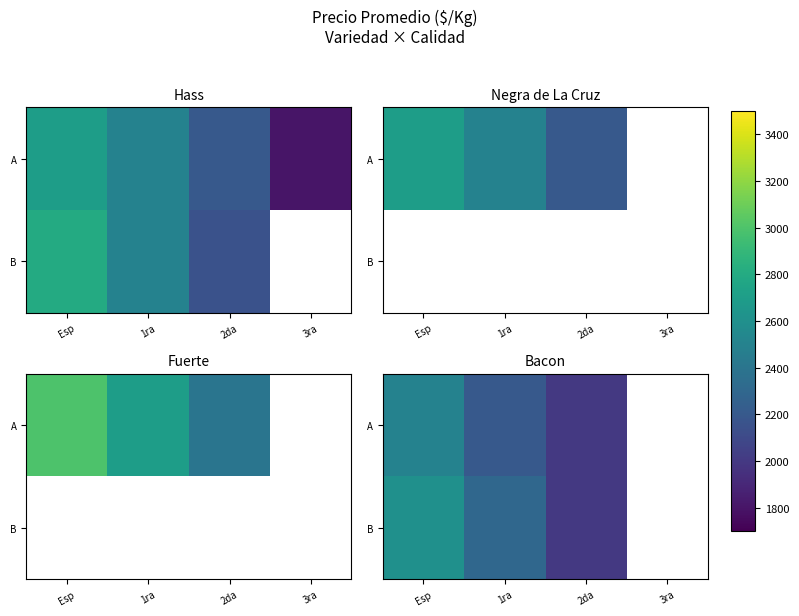

Which category has the lowest value in the B series?

2da